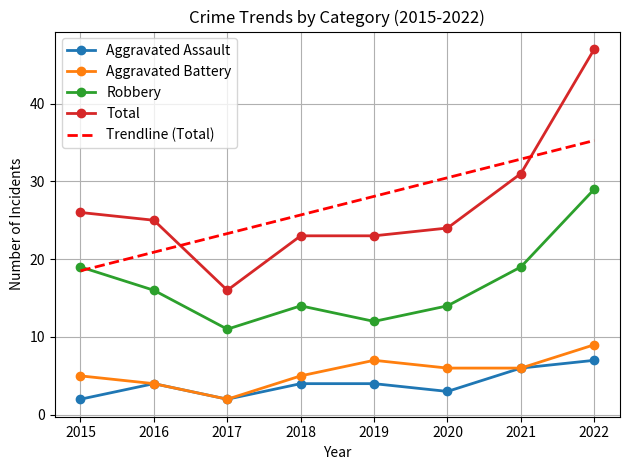

Which series has the largest total across all categories?

Total